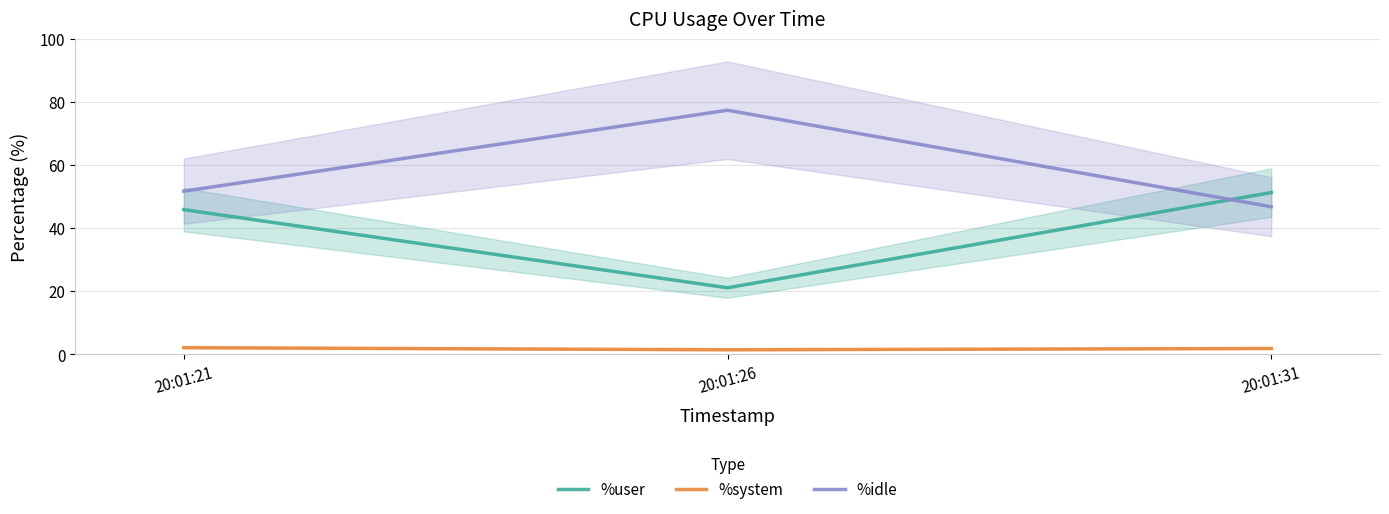

What is the sum of all %system values?

5.4